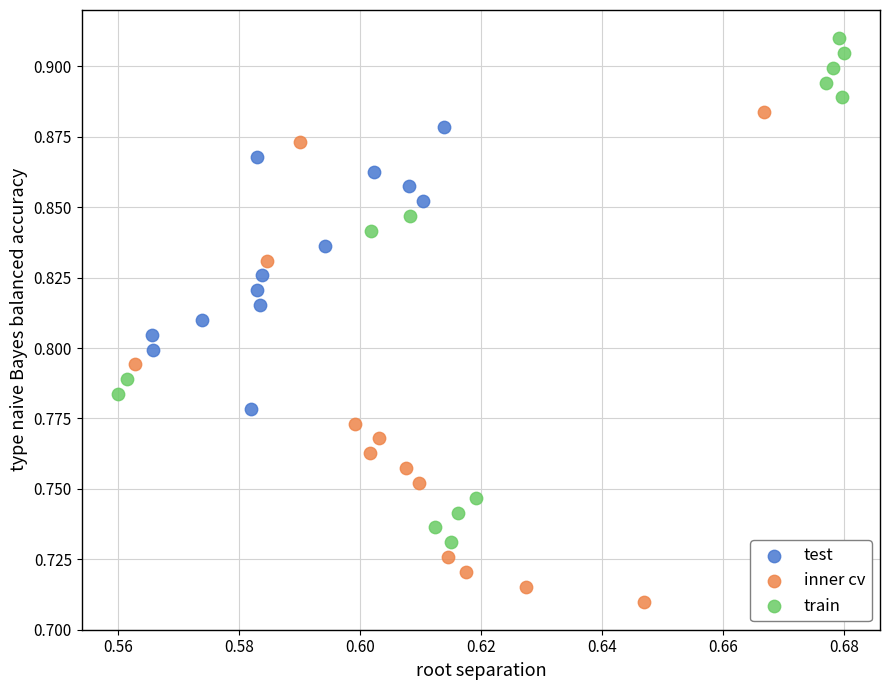

Which series reaches the maximum Y coordinate?

train